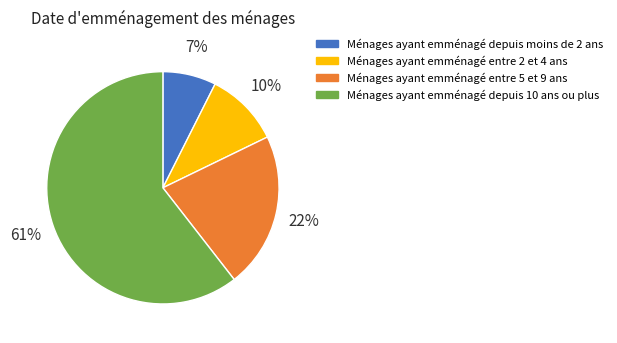

Is there any slice that represents more than half of the pie?

Yes